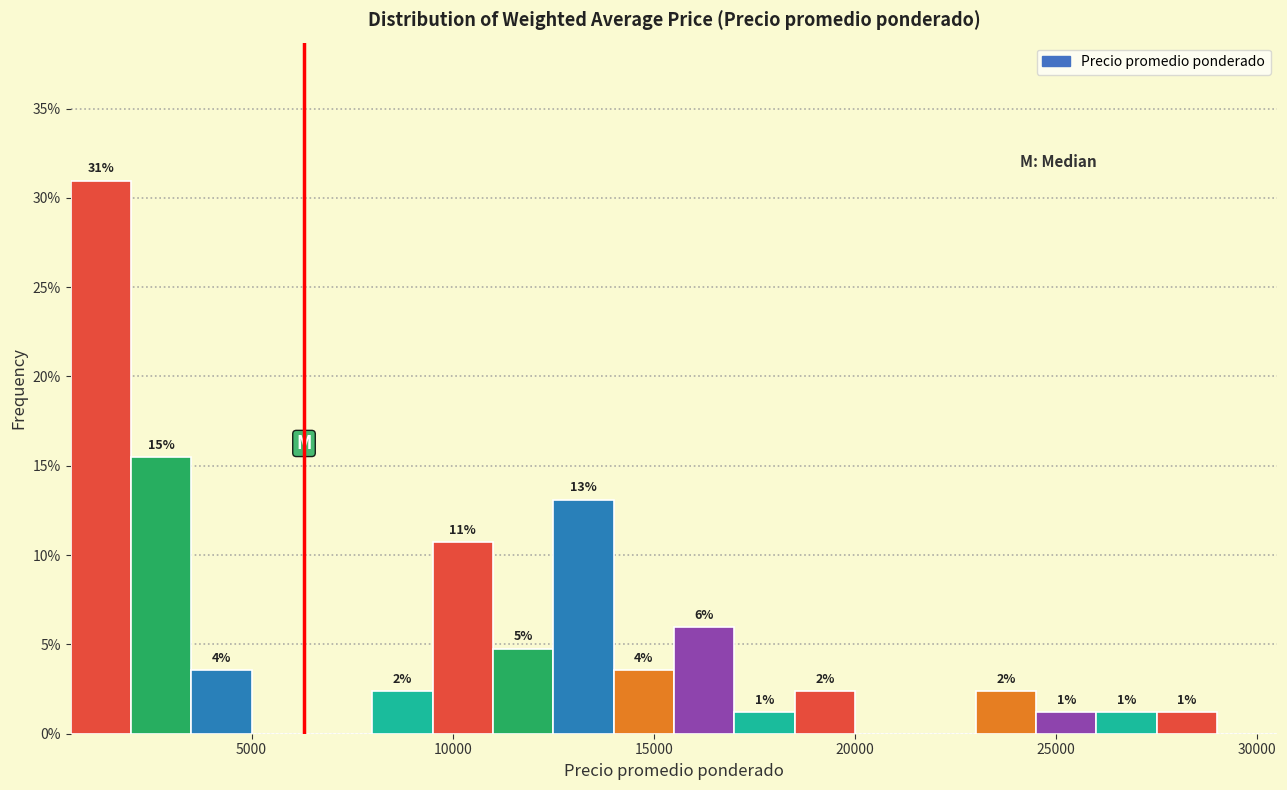

Around what value on the x-axis is the tallest bar? Give the approximate position of its centre, as read against the axis.

1500